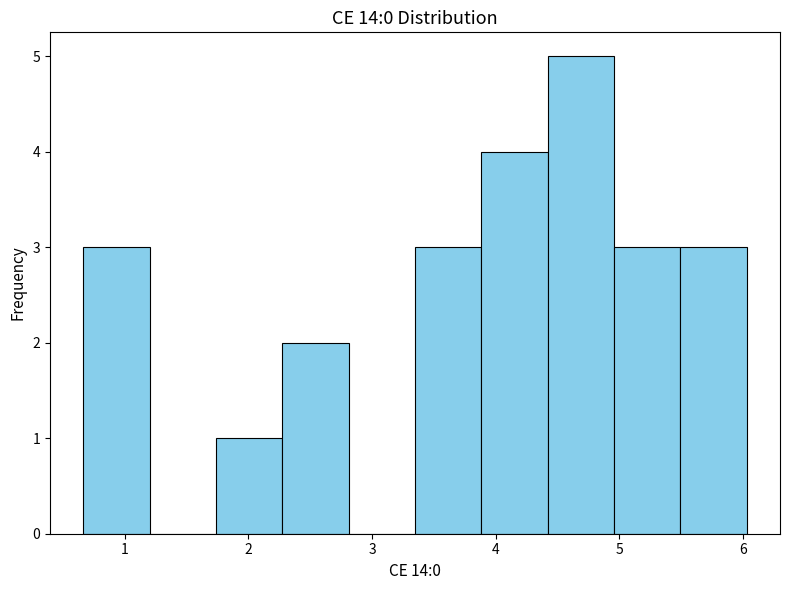

Reading left to right, list every bar in this chart as the range it spans on the x-axis followed by its height. Neither the bar edges nor the heights are printed on the chart, so give them approximately, as read against the axes.

0.7 to 1.2: 3
1.2 to 1.7: 0
1.7 to 2.3: 1
2.3 to 2.8: 2
2.8 to 3.3: 0
3.3 to 3.9: 3
3.9 to 4.4: 4
4.4 to 5.0: 5
5.0 to 5.5: 3
5.5 to 6.0: 3